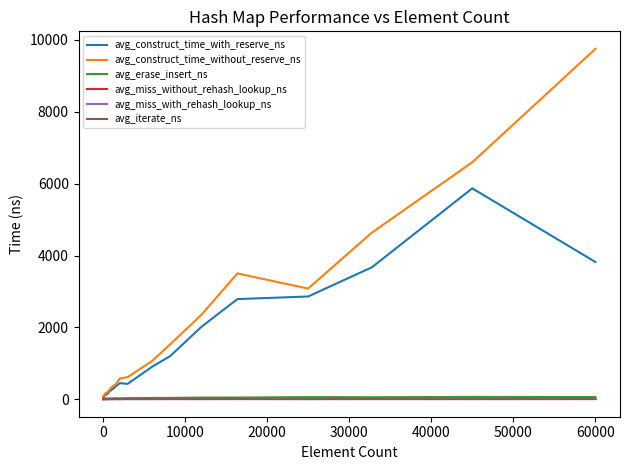

Which series has the largest total across all categories?

avg_construct_time_without_reserve_ns